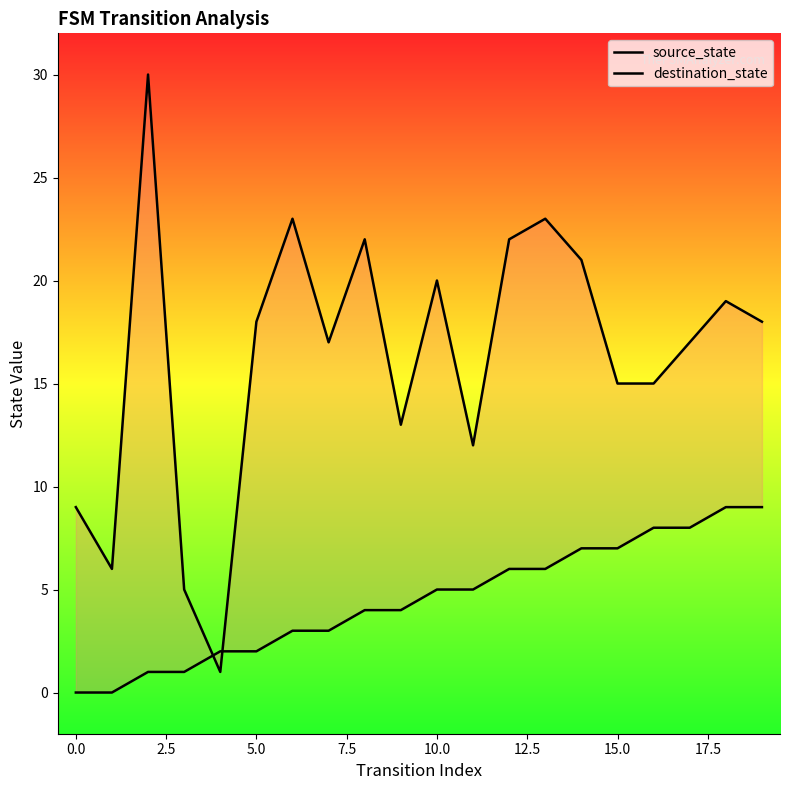

Is the value of source_state at 16 greater than the value of destination_state at 17?

No